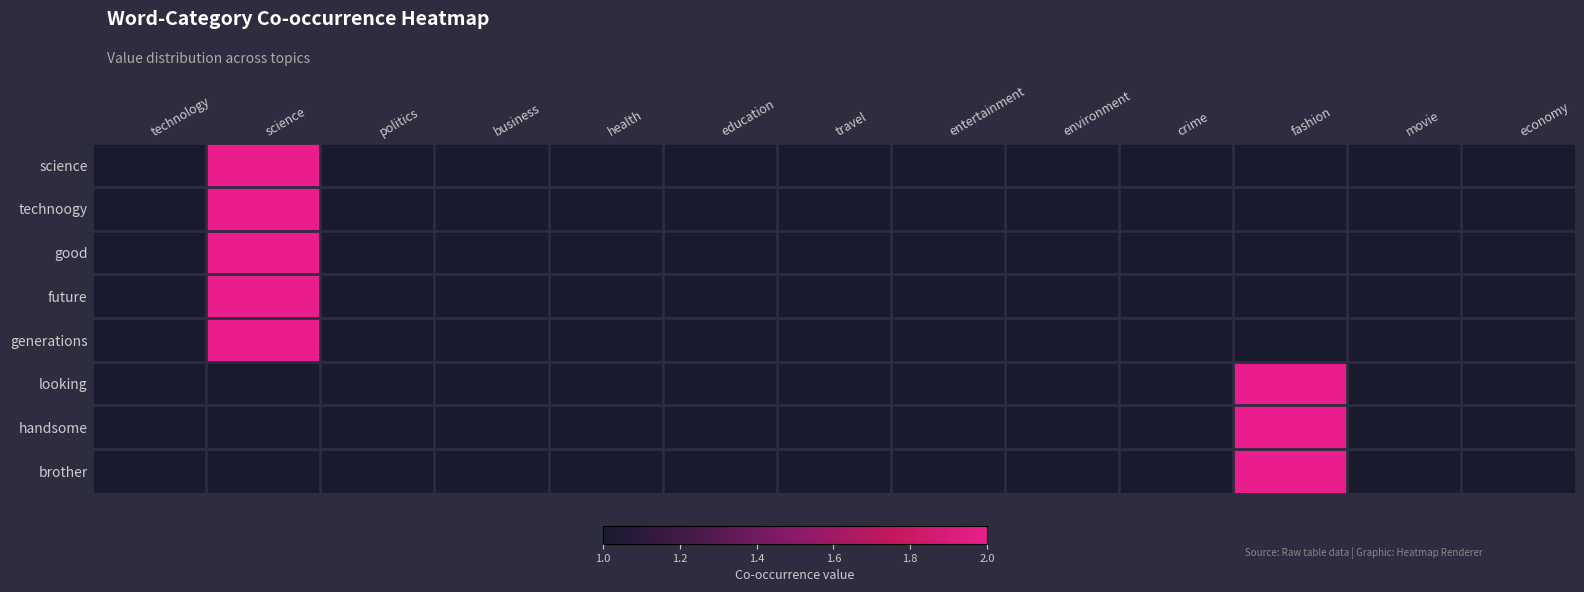

Count the number of categories in the chart.

13